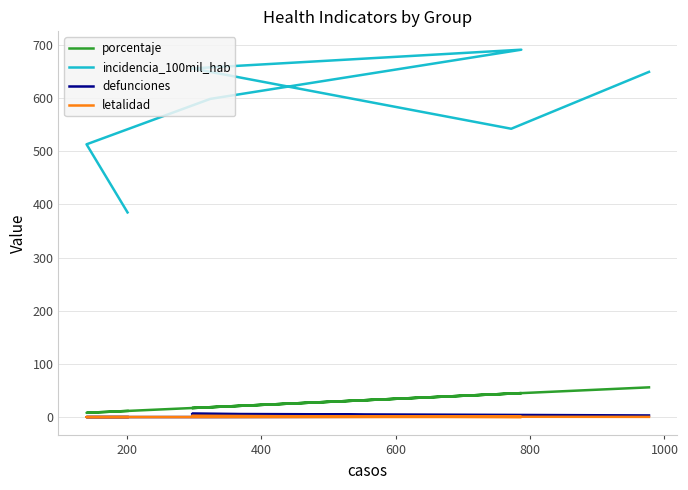

What is the average value of the letalidad series?

0.4